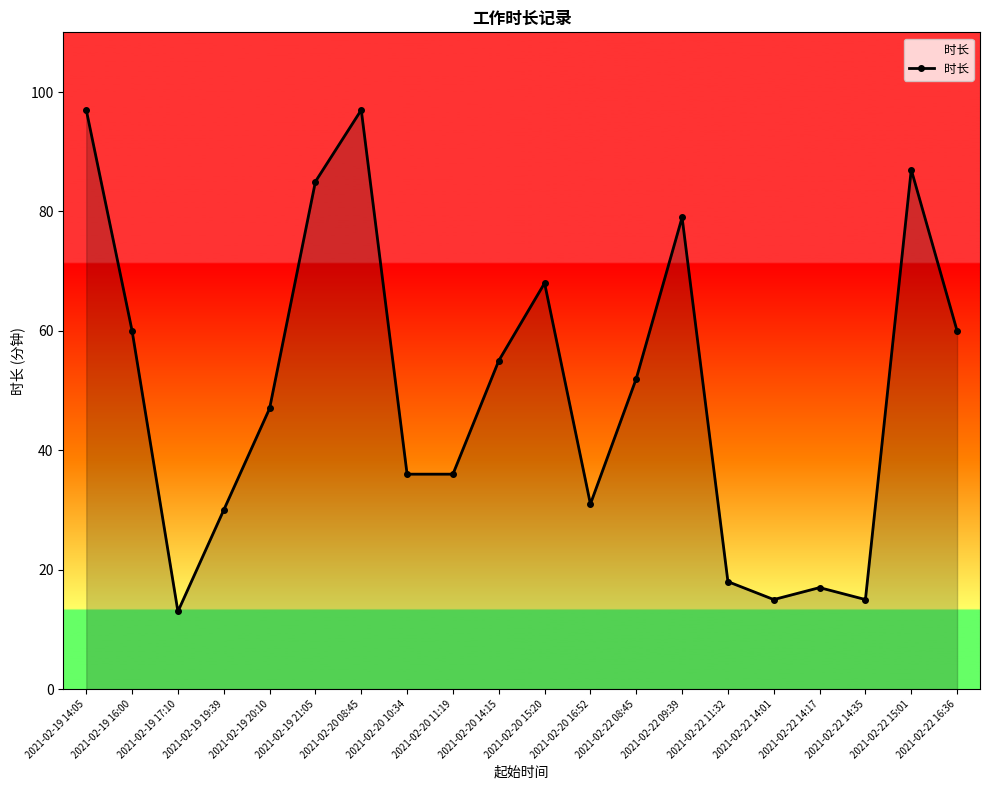

True or false: the data shows 97 at 2021-02-20 08:45.

True